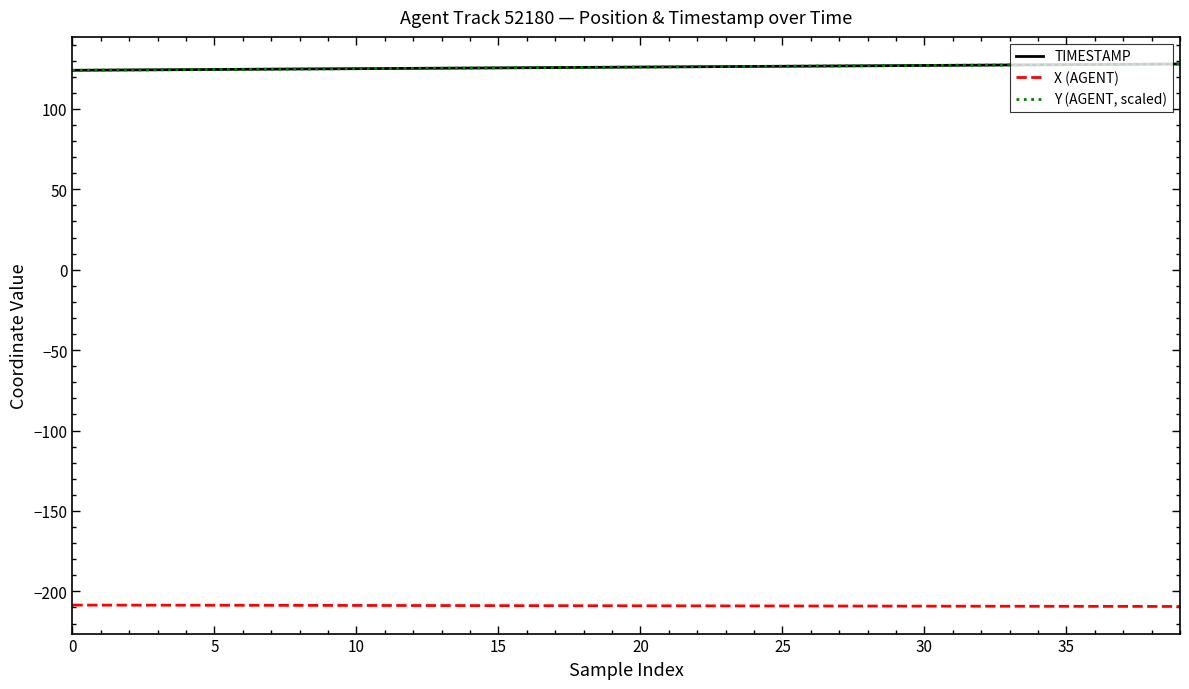

True or false: TIMESTAMP and X (AGENT) cross at least once.

False